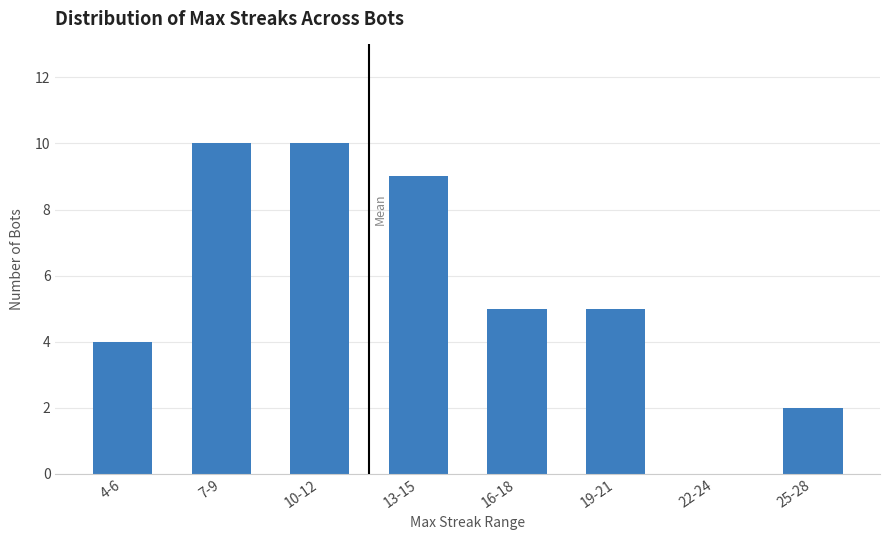

What is the ratio of the value at 25-28 to the value at 4-6?

0.5